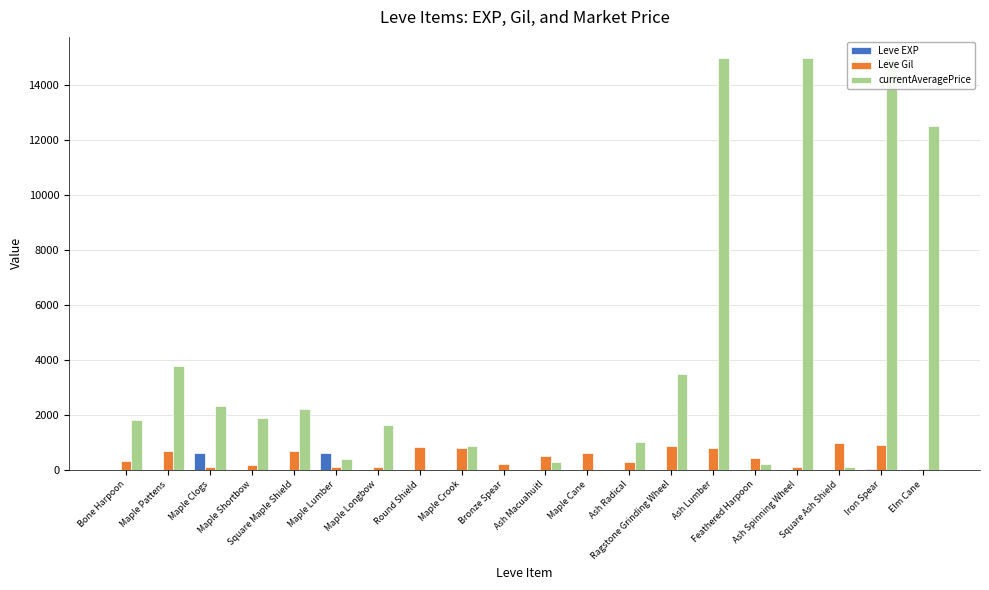

At how many categories does at least one series exceed 10944?

4